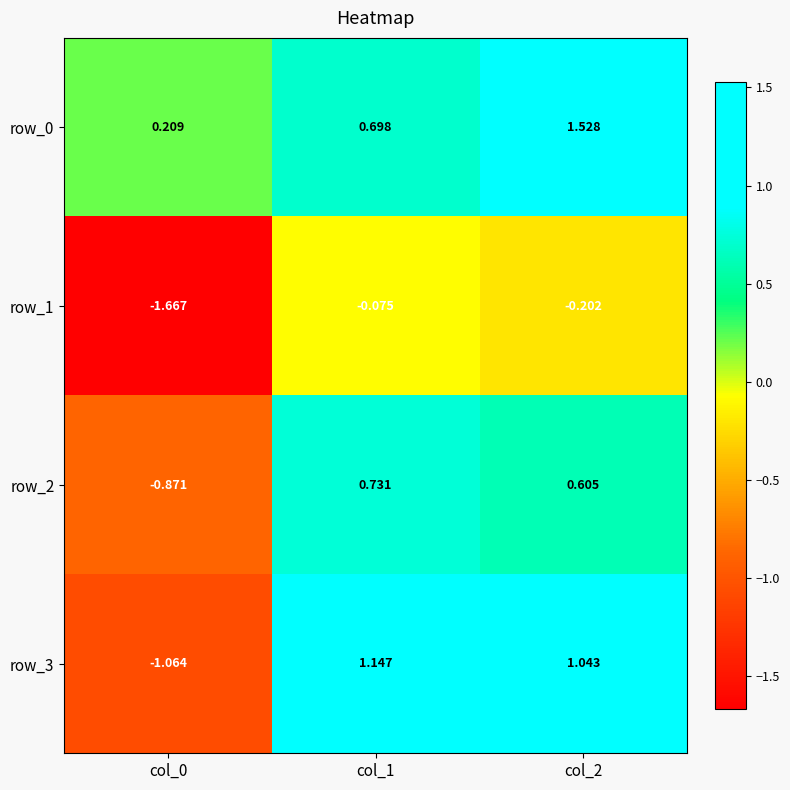

List the series in order of their overall mean, highest first.

row_0, row_3, row_2, row_1